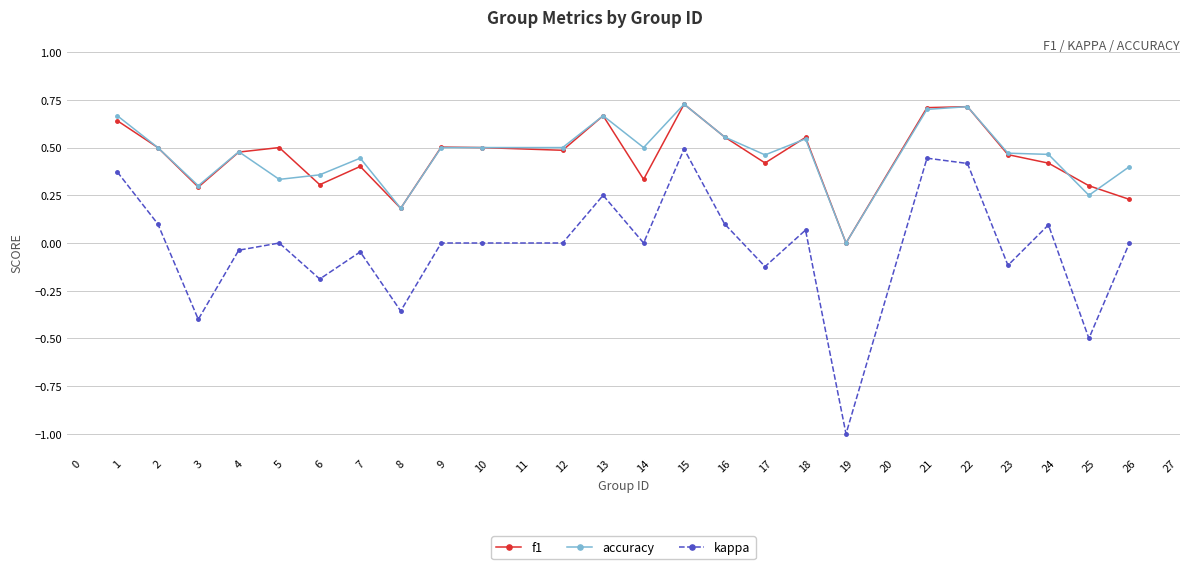

What is the total value across all series at 18?

1.2